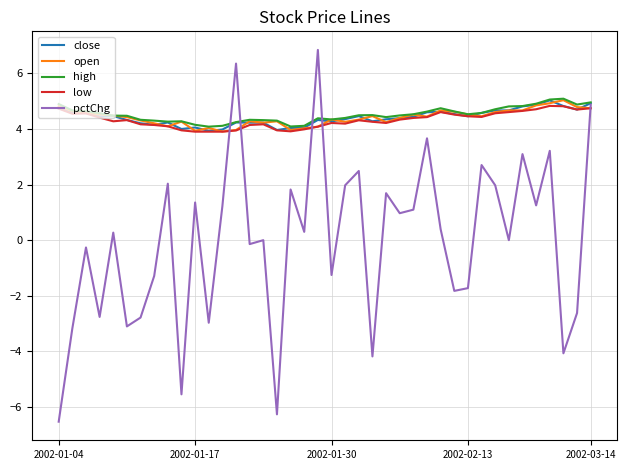

Which series has the widest spread of values?

pctChg